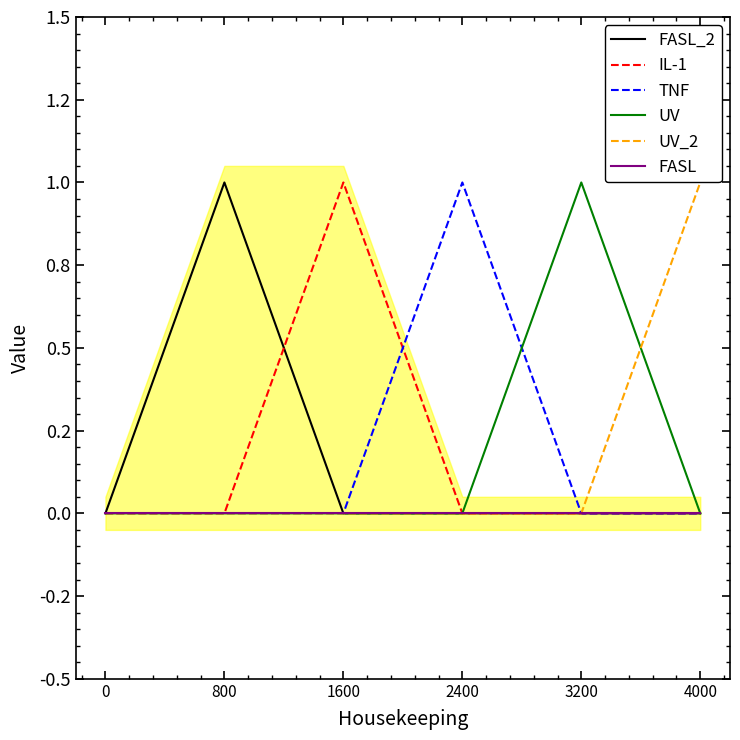

Which series has the largest range (max minus min)?

FASL_2